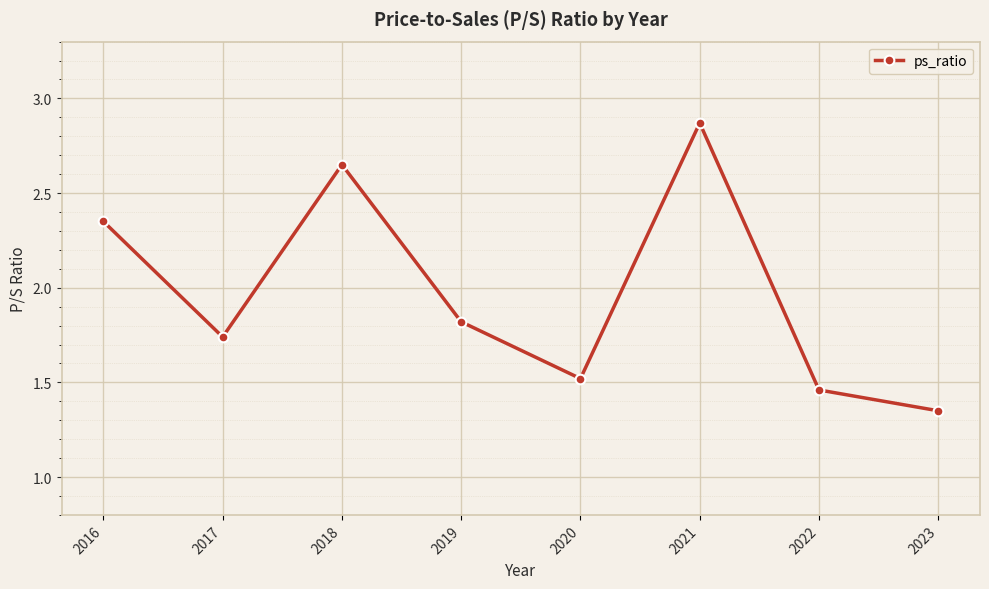

Between 2023 and 2021, which is larger?

2021